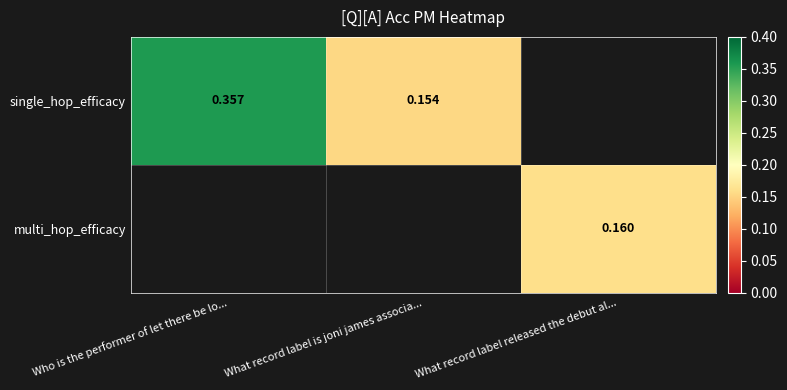

Between What record label is joni james associa... and Who is the performer of let there be lo..., which is larger?

Who is the performer of let there be lo...